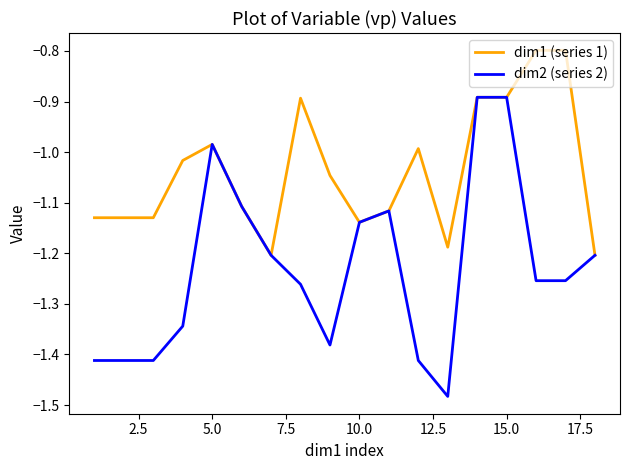

Which series has the widest spread of values?

dim2 (series 2)